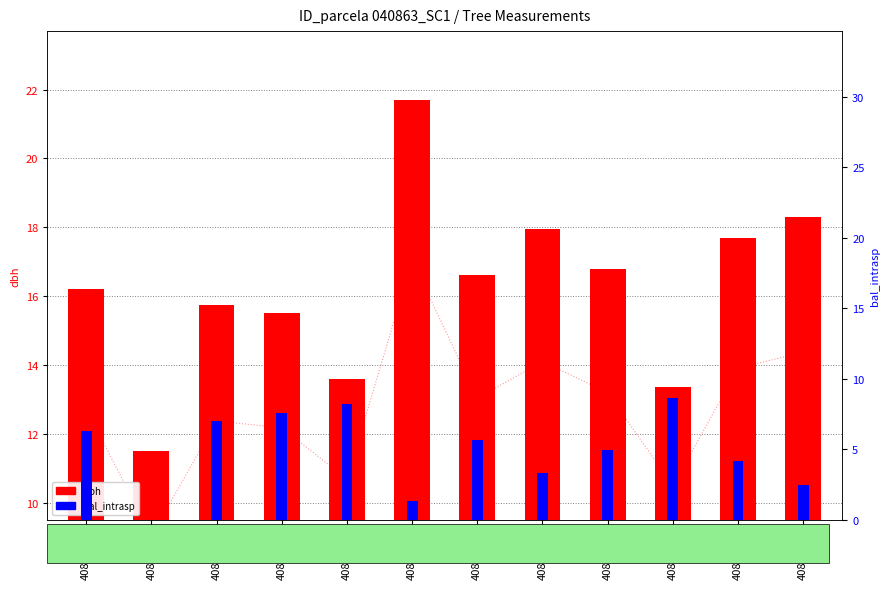

Which series has the largest total across all categories?

dbh